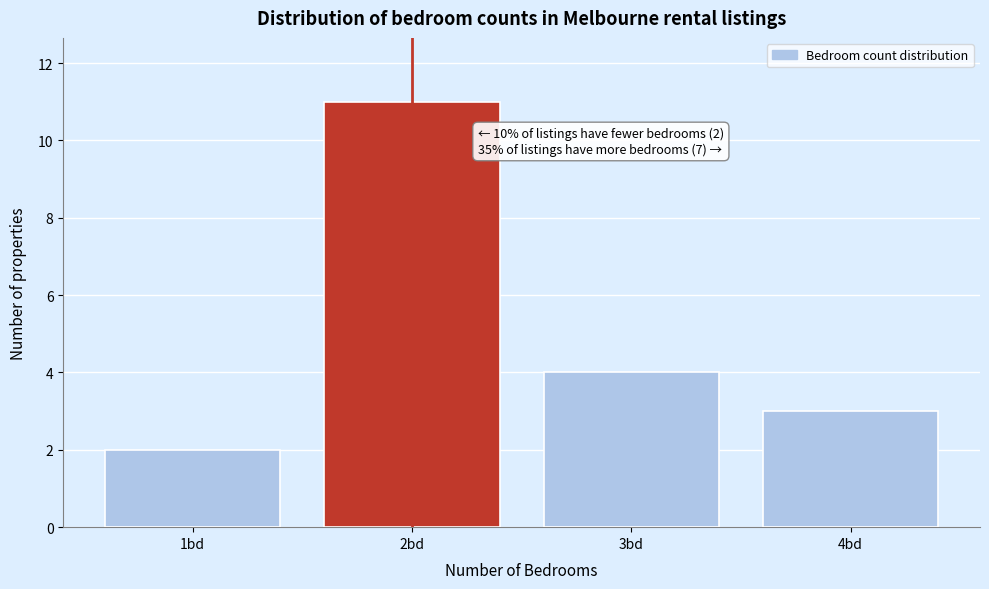

Reading left to right, extract all data points from this chart.

1bd=2	2bd=11	3bd=4	4bd=3